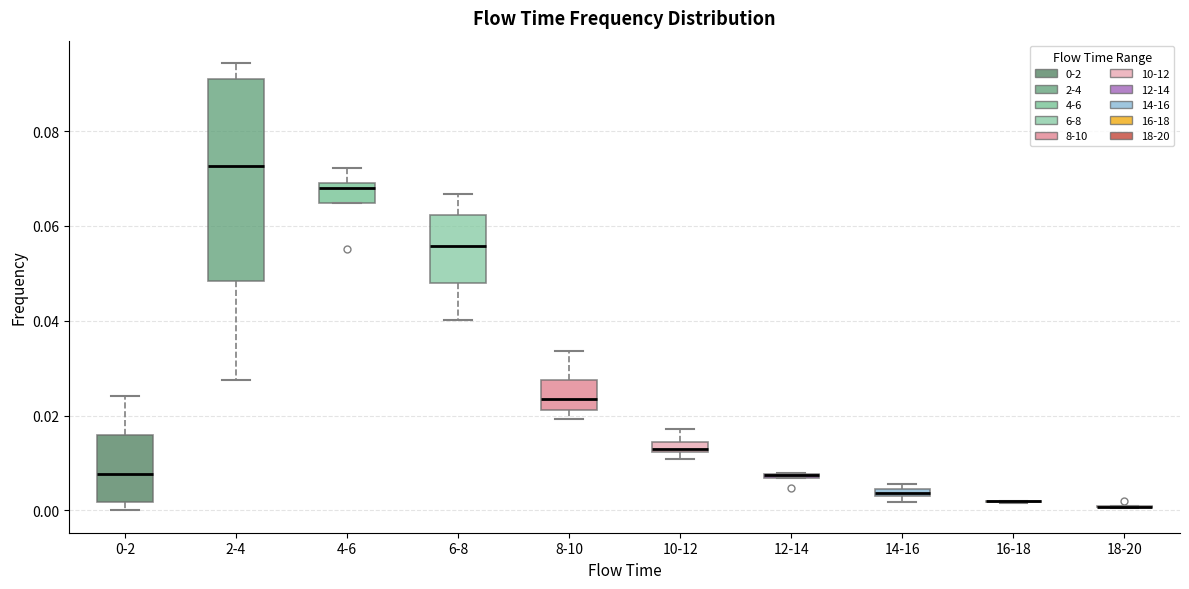

Which box is the tallest, from its lower edge to its upper edge?

2-4